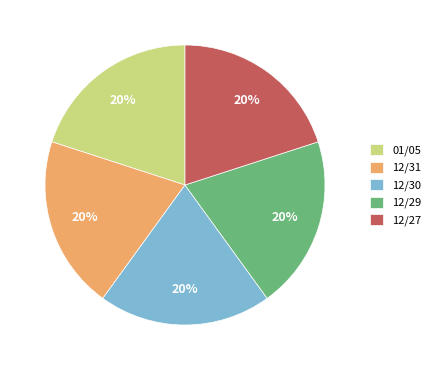

What is the ratio of the value at 12/27 to the value at 12/31?

1.0